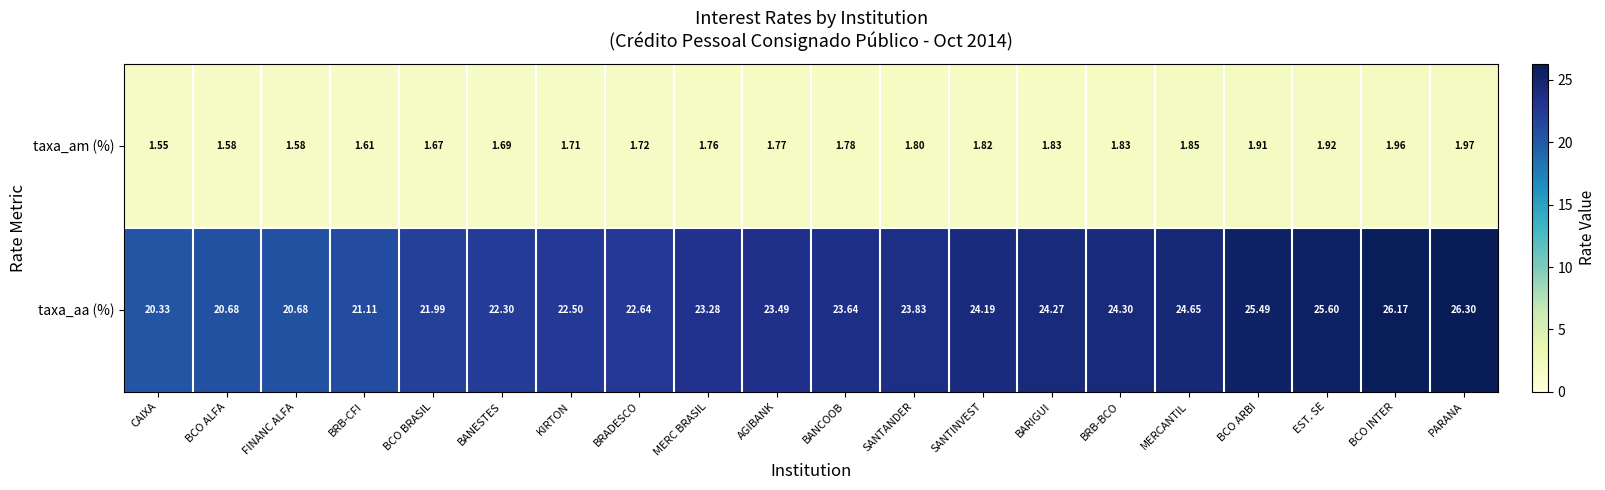

At which label is taxa_aa (%) closest to 23?

MERC BRASIL